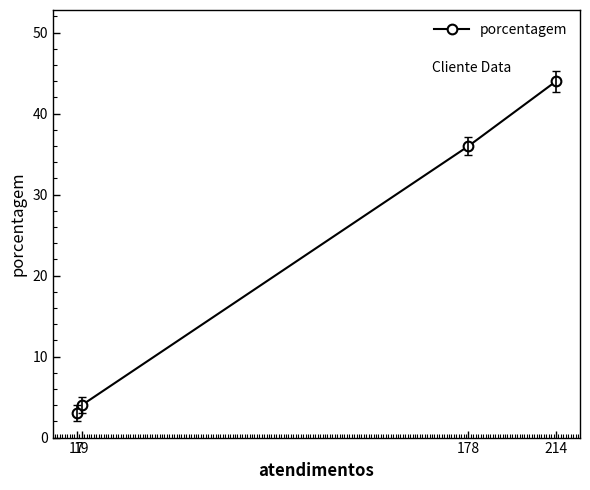

Is it true that the value at 178 is 47?

False